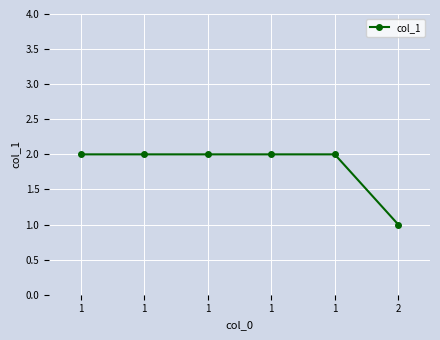

Reading left to right, transcribe all the data shown in this chart.

2	2	2	2	2	1